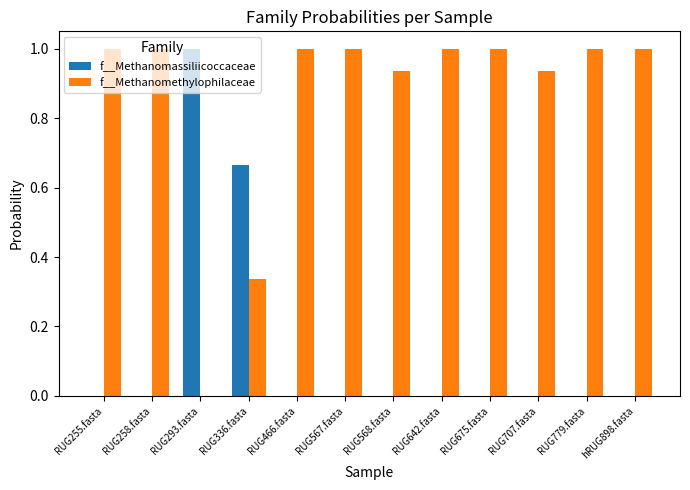

Is the value of f__Methanomethylophilaceae at RUG336.fasta greater than the value of f__Methanomassiliicoccaceae at RUG258.fasta?

Yes